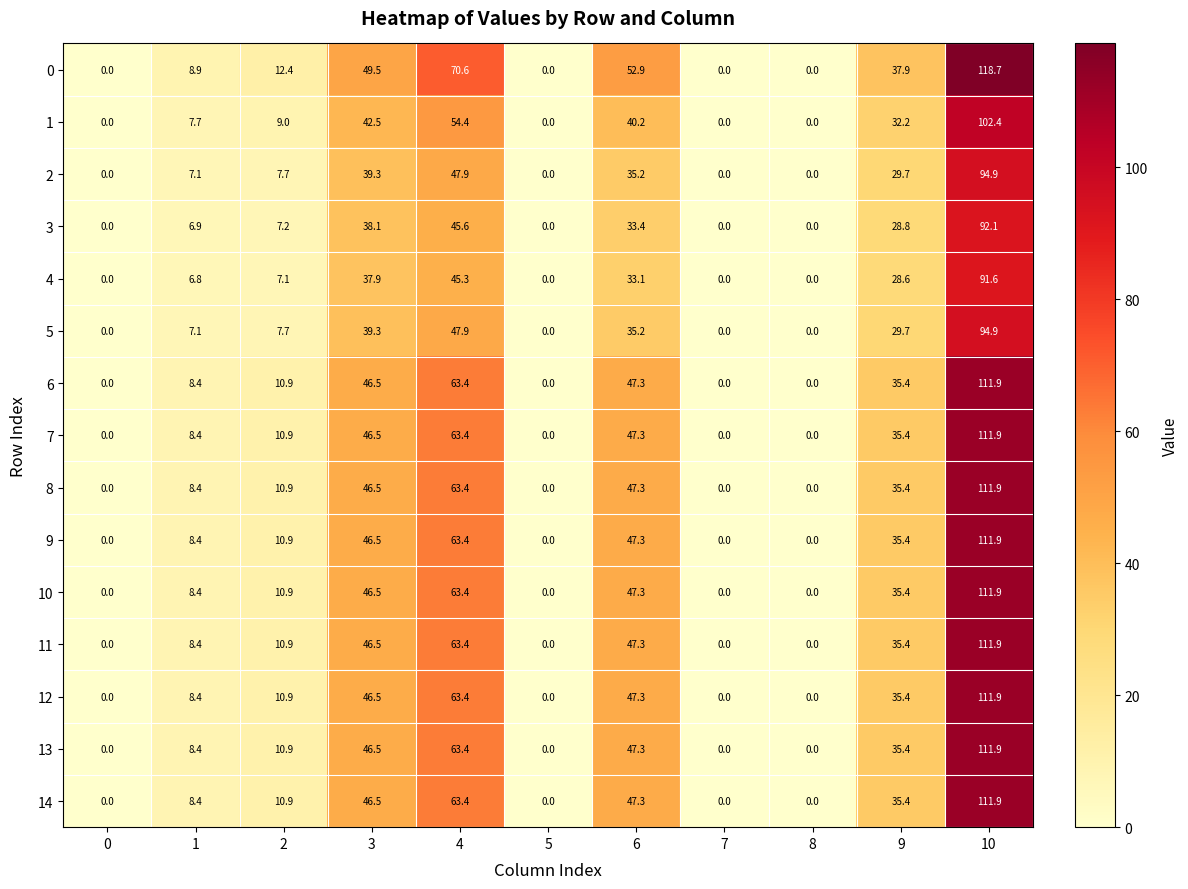

What is the maximum value shown in the chart?

118.7